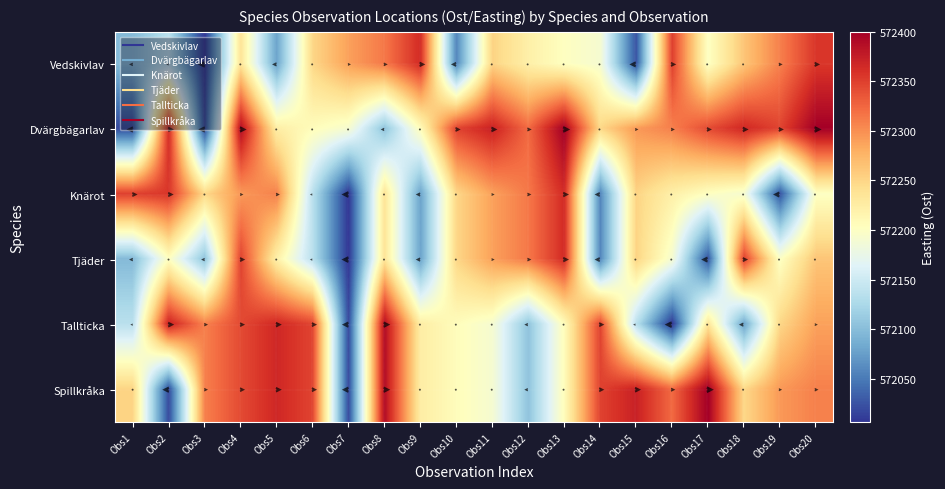

Where is Dvärgbägarlav nearest to the value 572209?

Obs6